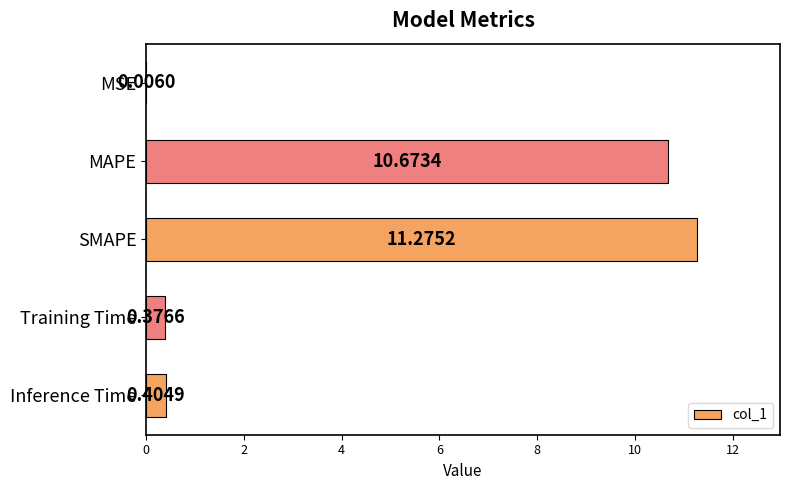

At which category does the chart reach its peak across all series?

SMAPE